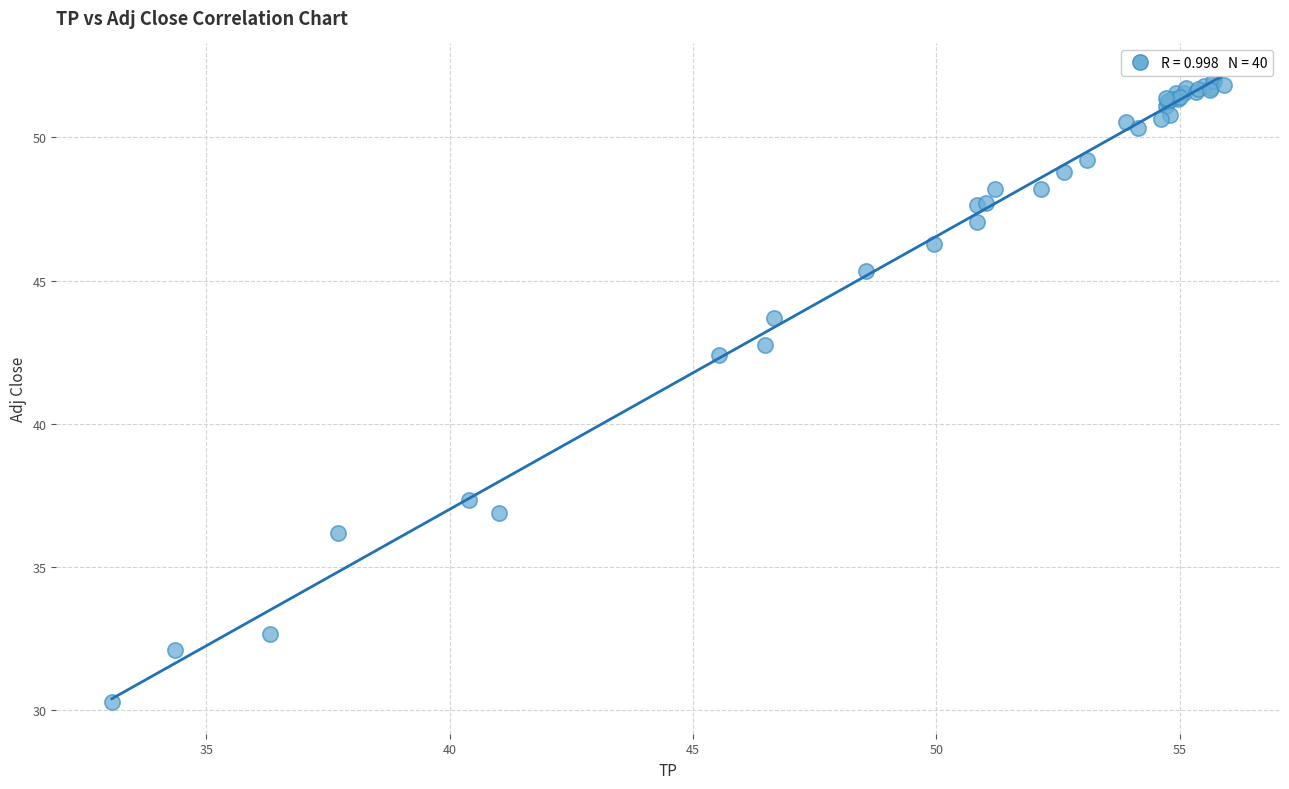

What Y value in the scatter plot is closest to 41?

42.4